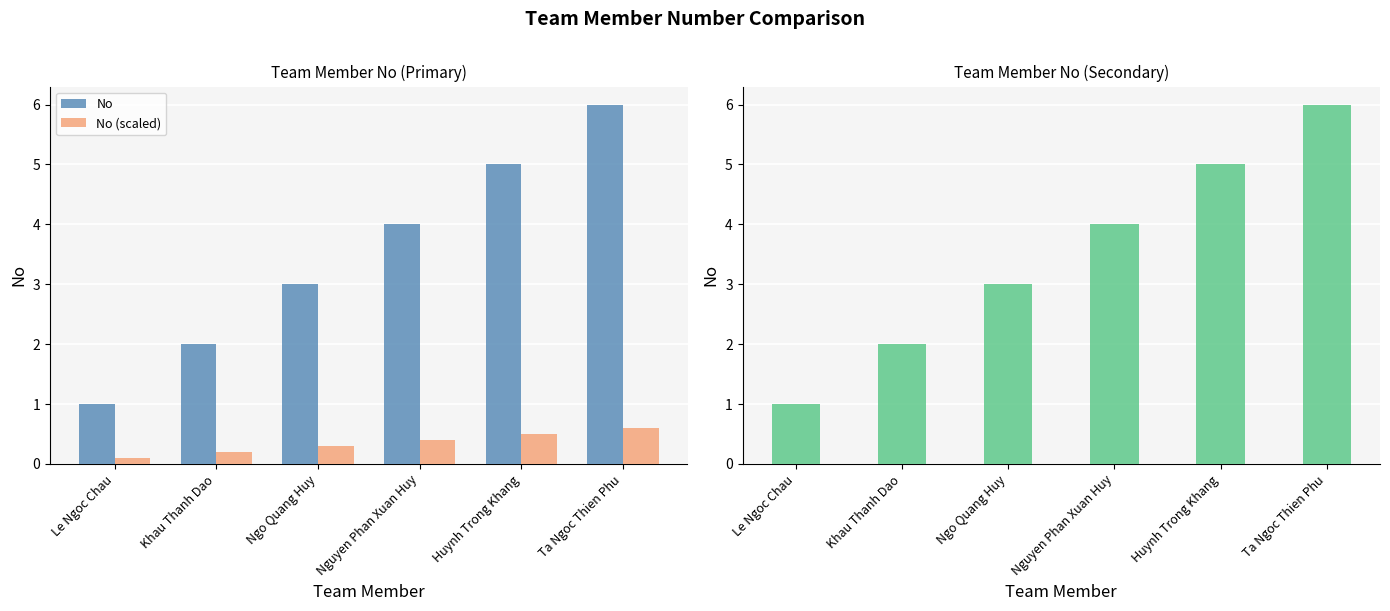

How many distinct data groups are displayed?

2